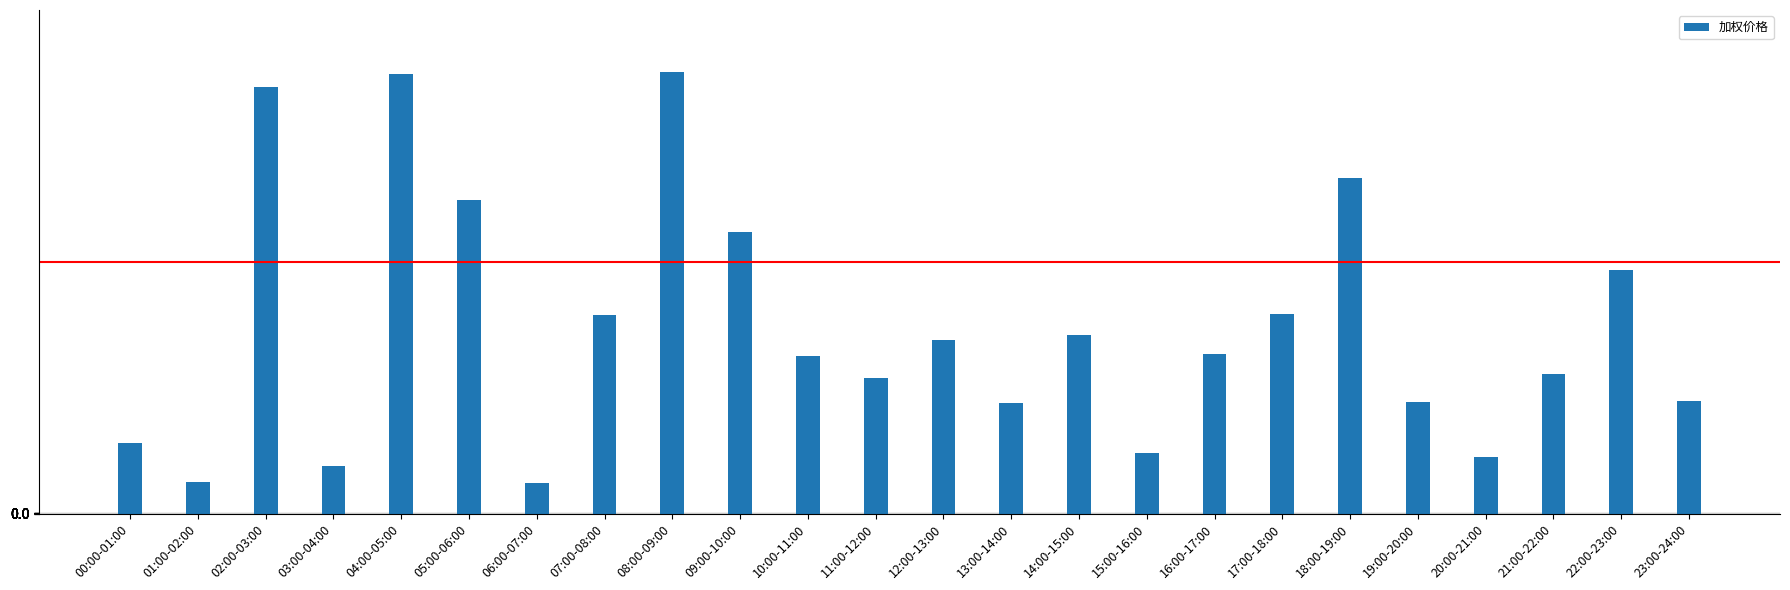

What is the sum of the values at 06:00-07:00 and 18:00-19:00?

726.9